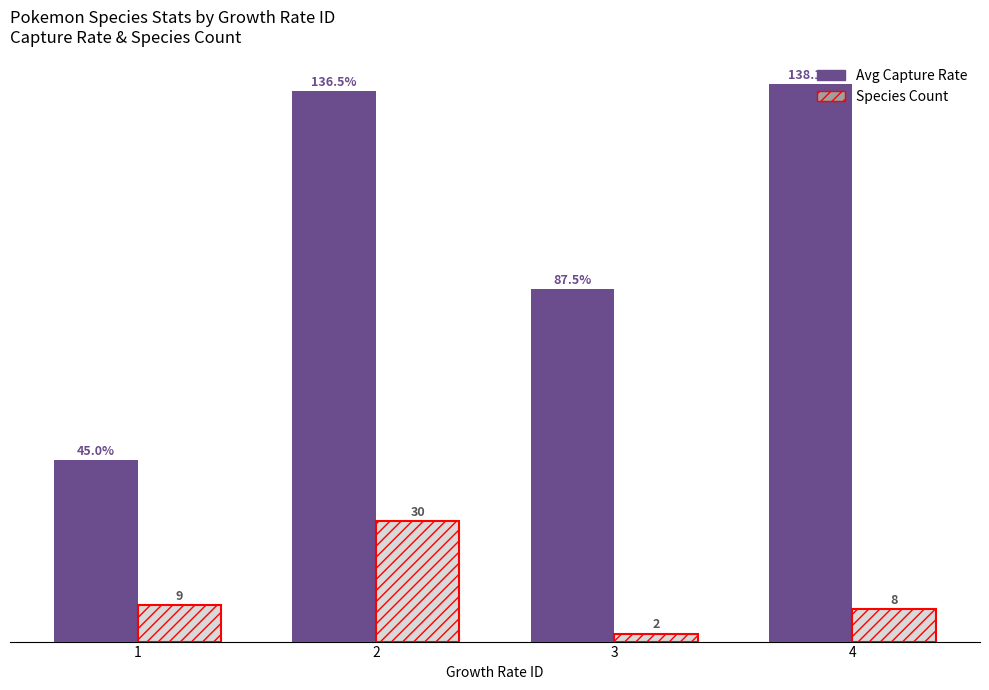

Reading left to right, transcribe all the data shown in this chart.

Avg Capture Rate: 1=45.0	2=136.5	3=87.5	4=138.1
Species Count: 1=9.0	2=30.0	3=2.0	4=8.0